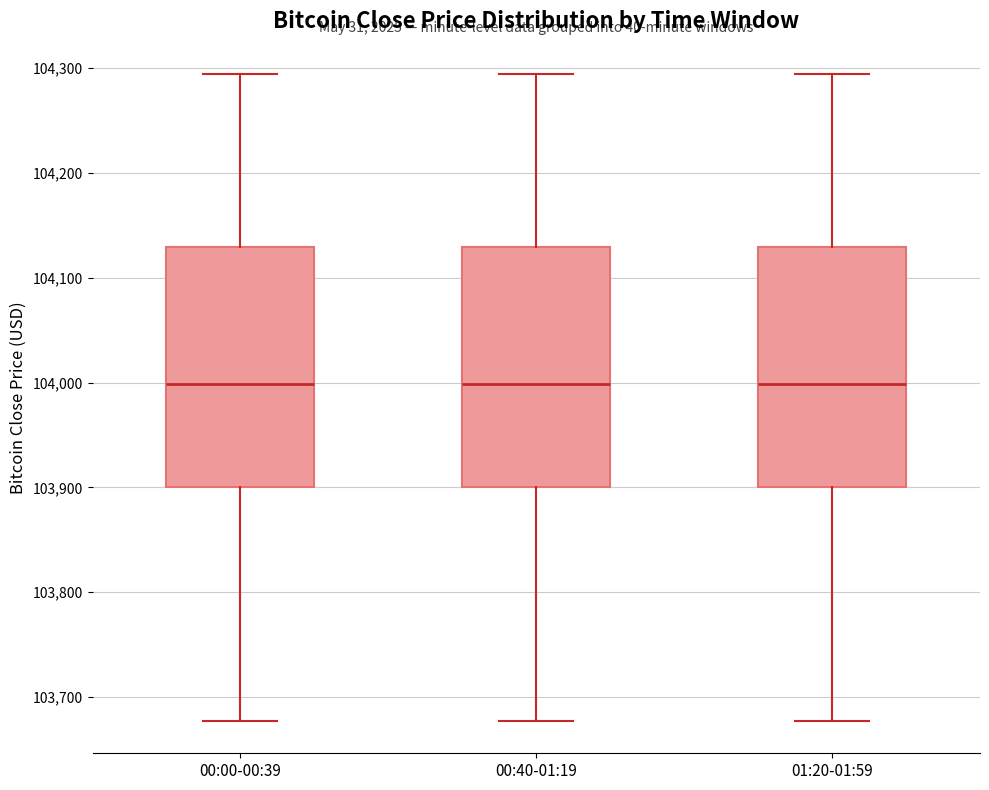

Reading left to right, read every box against the y-axis: the position of its median line, the range the box covers, and the ends of its whiskers. The values are not printed on the chart, so give them approximately, as read against the axis.

00:00-00:39: median 104000, box 103900 to 104130, whiskers 103680 to 104290
00:40-01:19: median 104000, box 103900 to 104130, whiskers 103680 to 104290
01:20-01:59: median 104000, box 103900 to 104130, whiskers 103680 to 104290